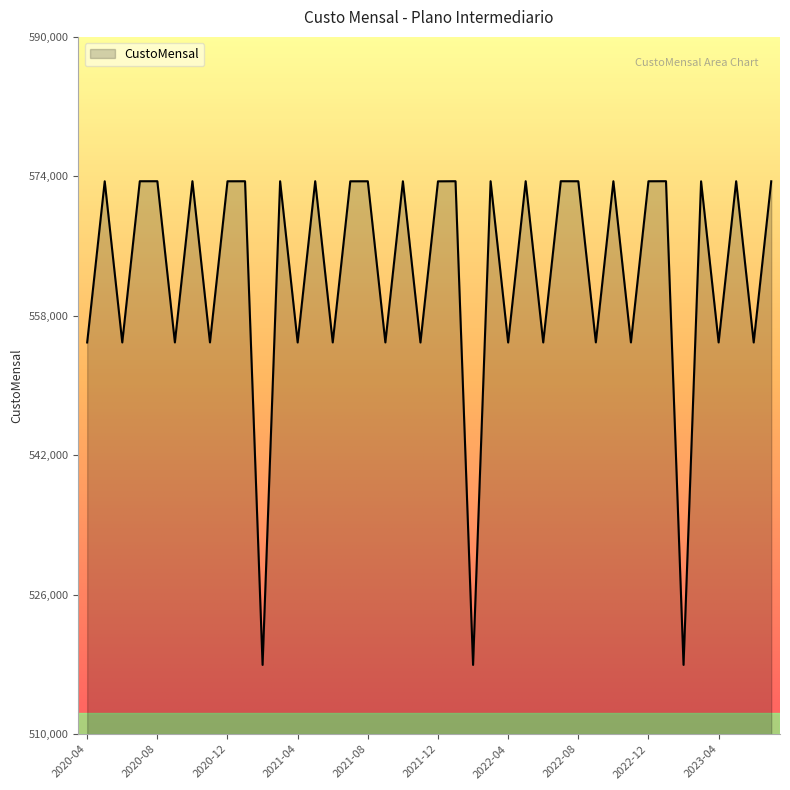

Count the number of categories in the chart.

40